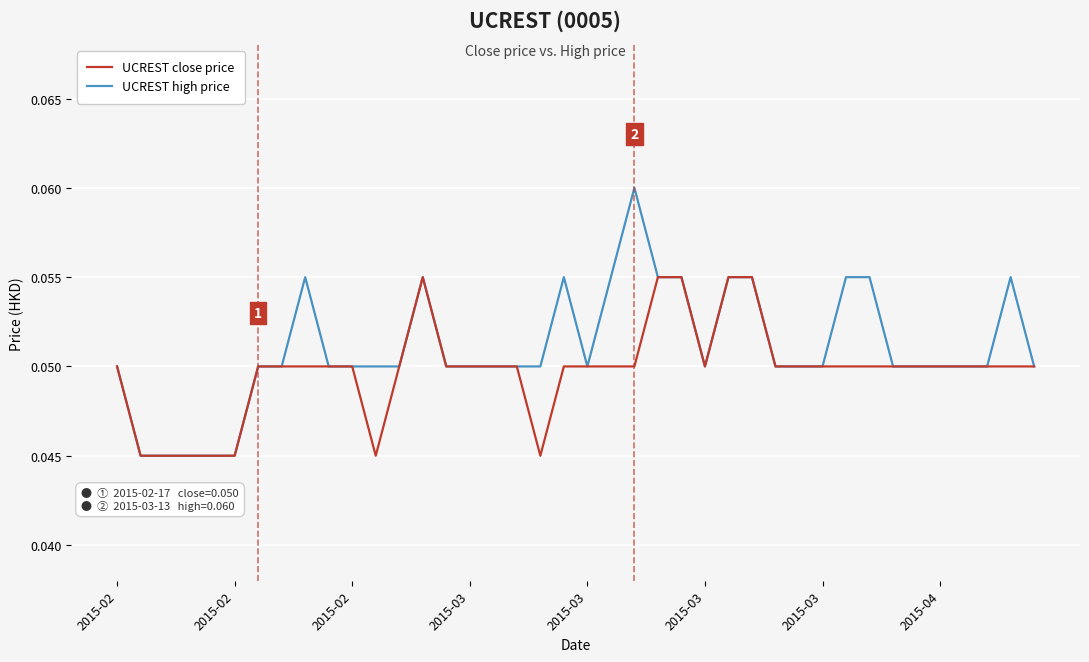

Which series has the largest range (max minus min)?

UCREST high price